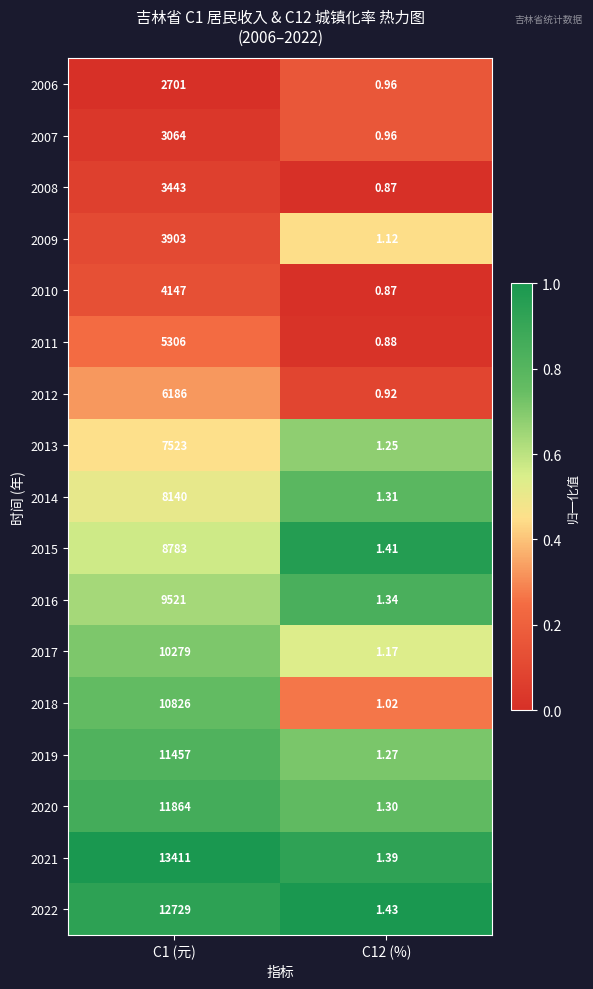

Which label corresponds to the largest value in the chart?

C1 (元)